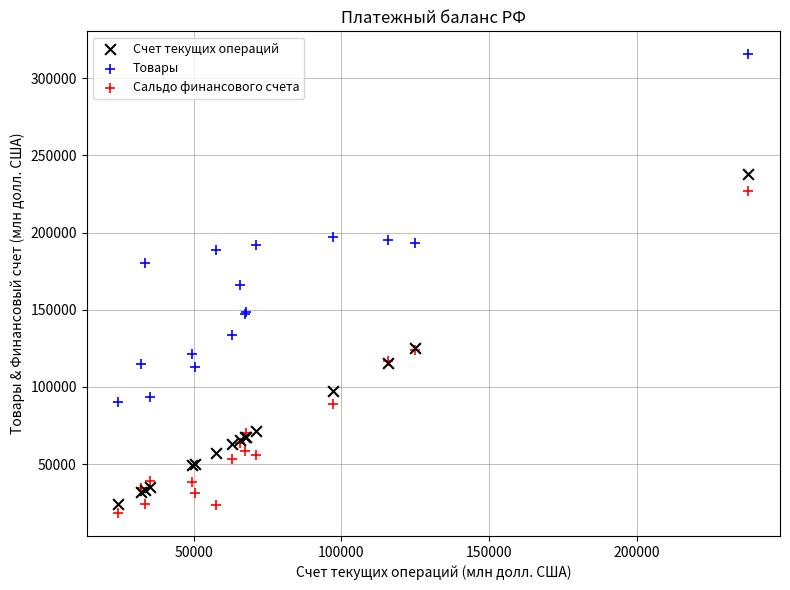

What is the X range (max minus min) for the scatter plot?

213266.0